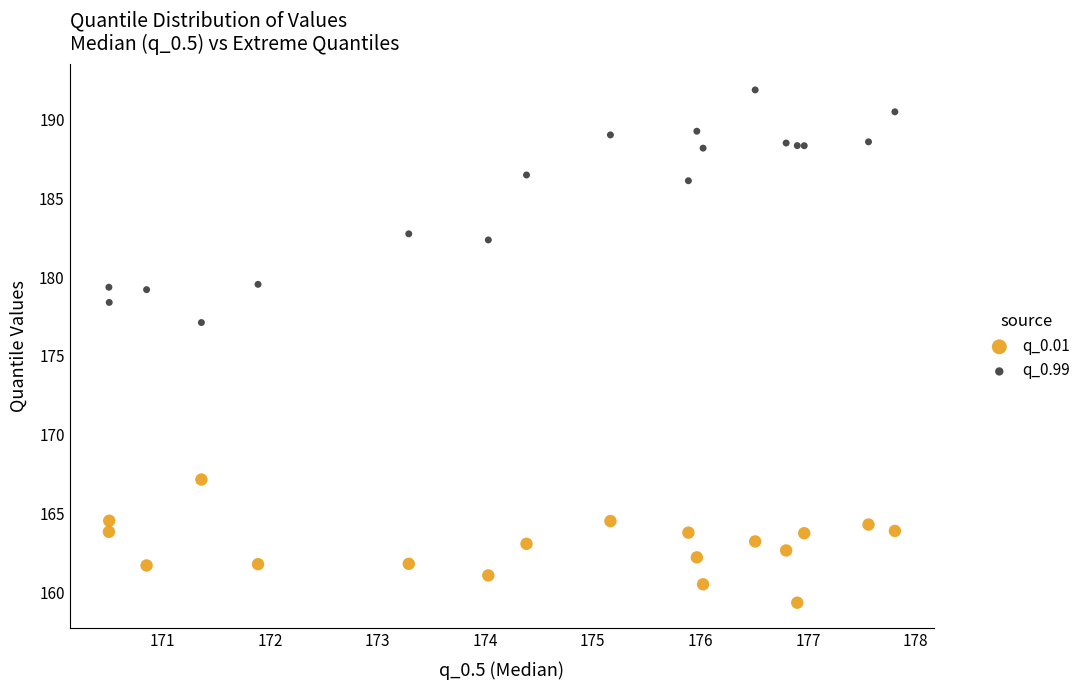

In the q_0.99 series, what Y value is closest to 184?

182.7